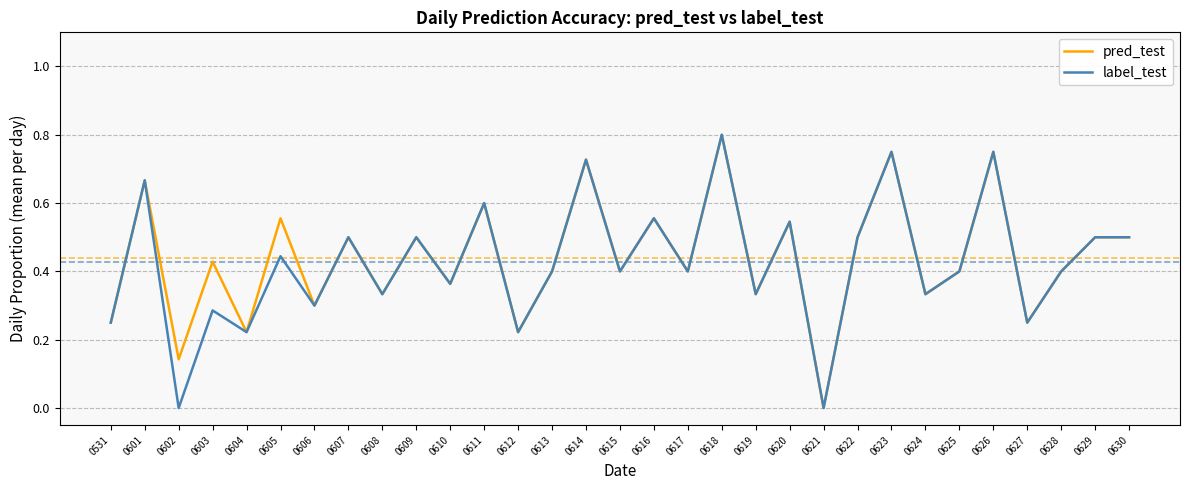

True or false: label_test has a value of 0.3 at 0603.

True